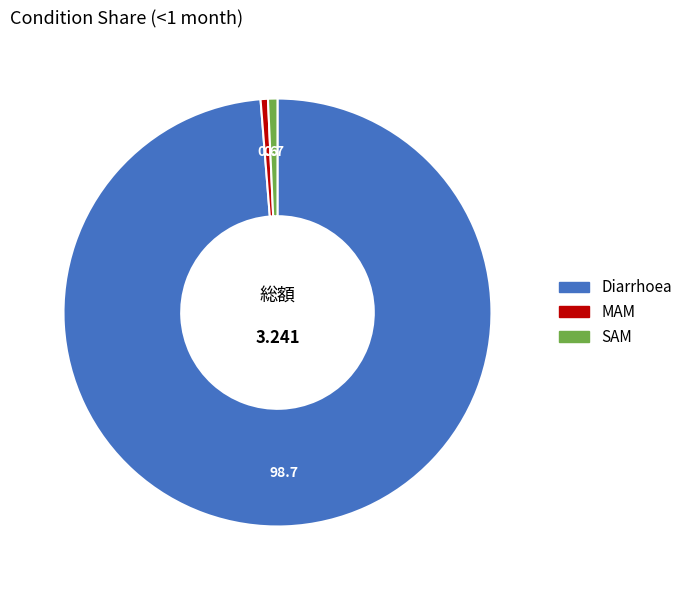

Between MAM and Diarrhoea, which is larger?

Diarrhoea